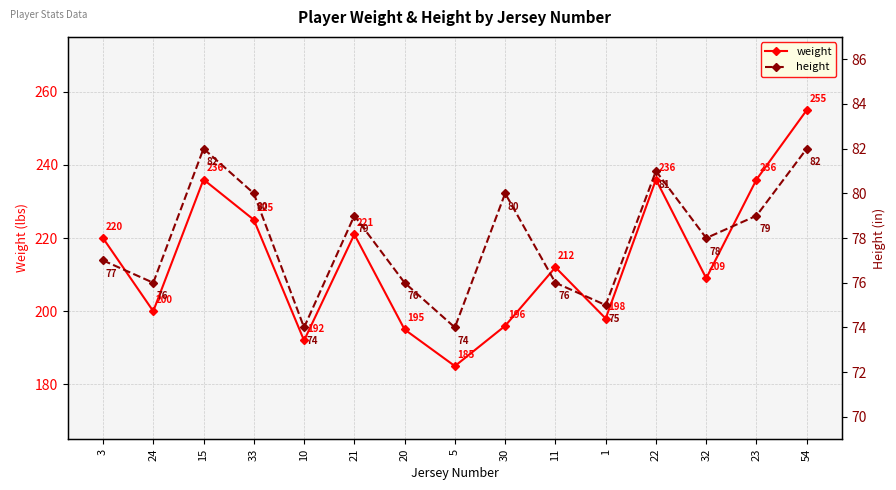

How many interior local valleys does the weight series have?

5